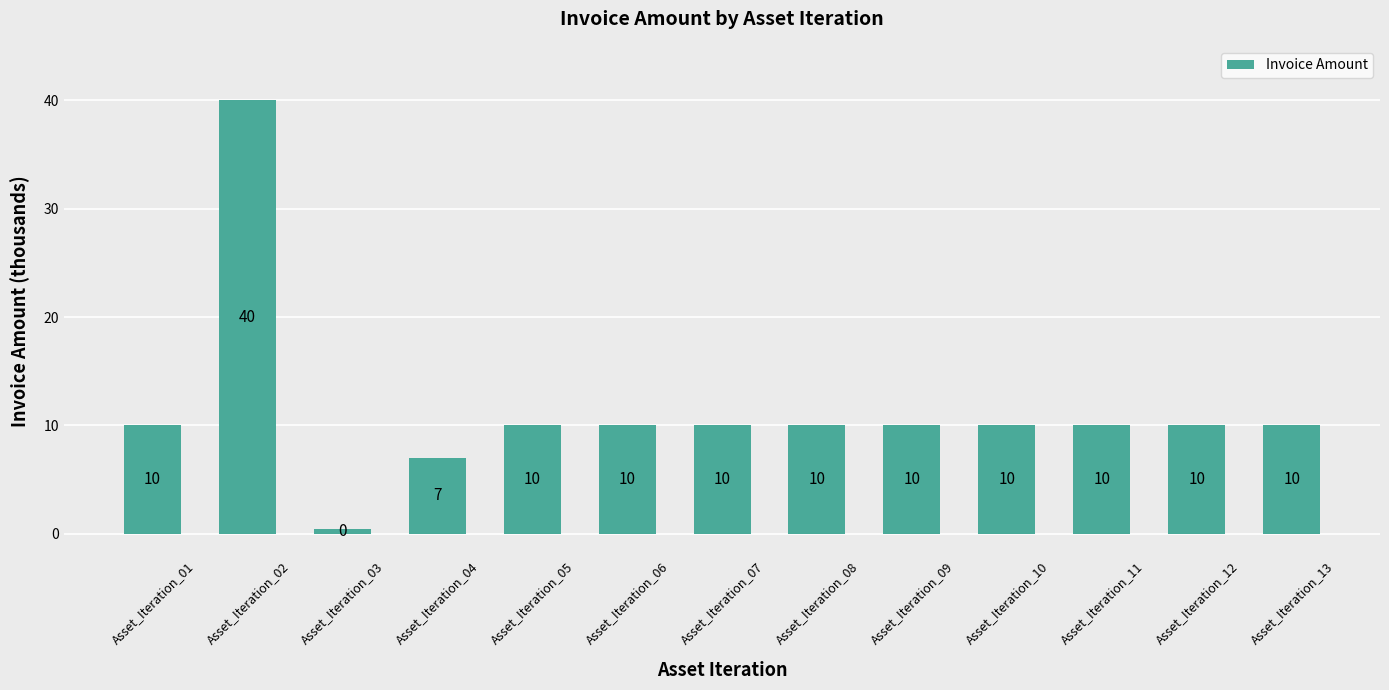

What is the value of the 8th bar from the left?

10.0